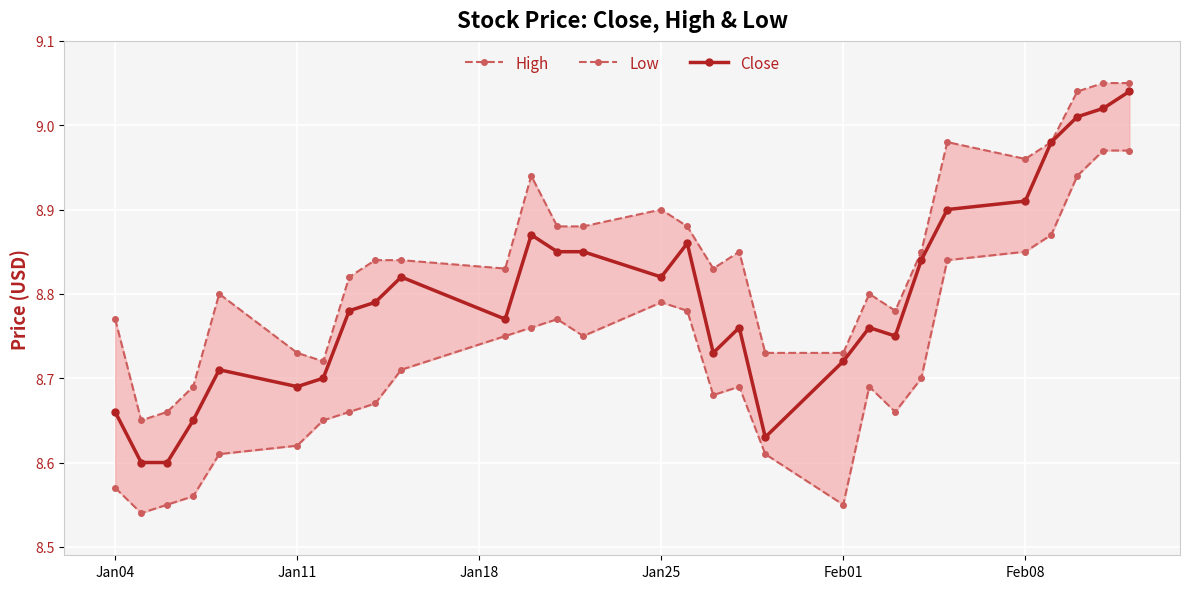

True or false: Close has more than 2 points higher than both neighbors.

True